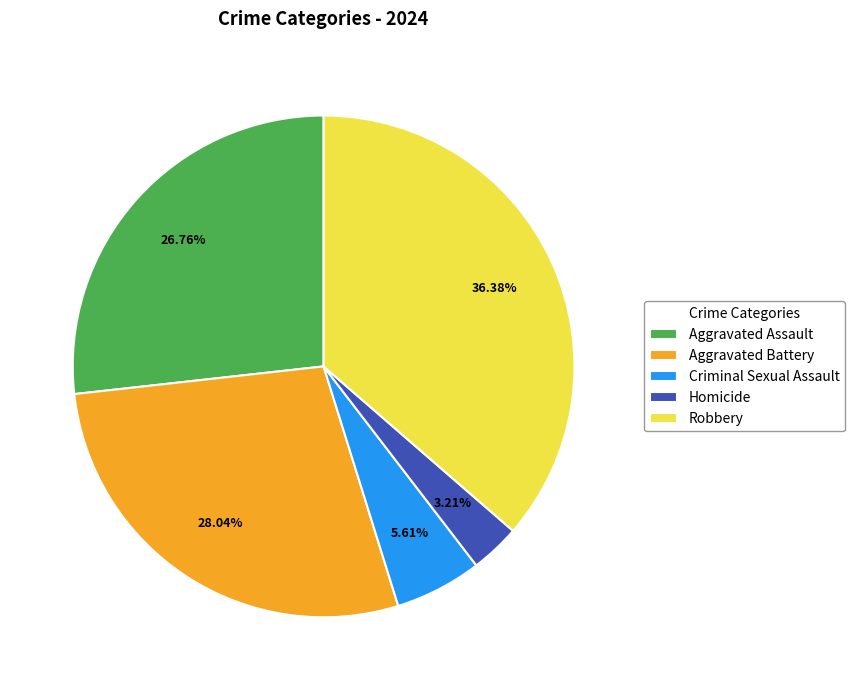

To the nearest percent, what is the difference between the Aggravated Battery and Homicide slice percentages?

25%